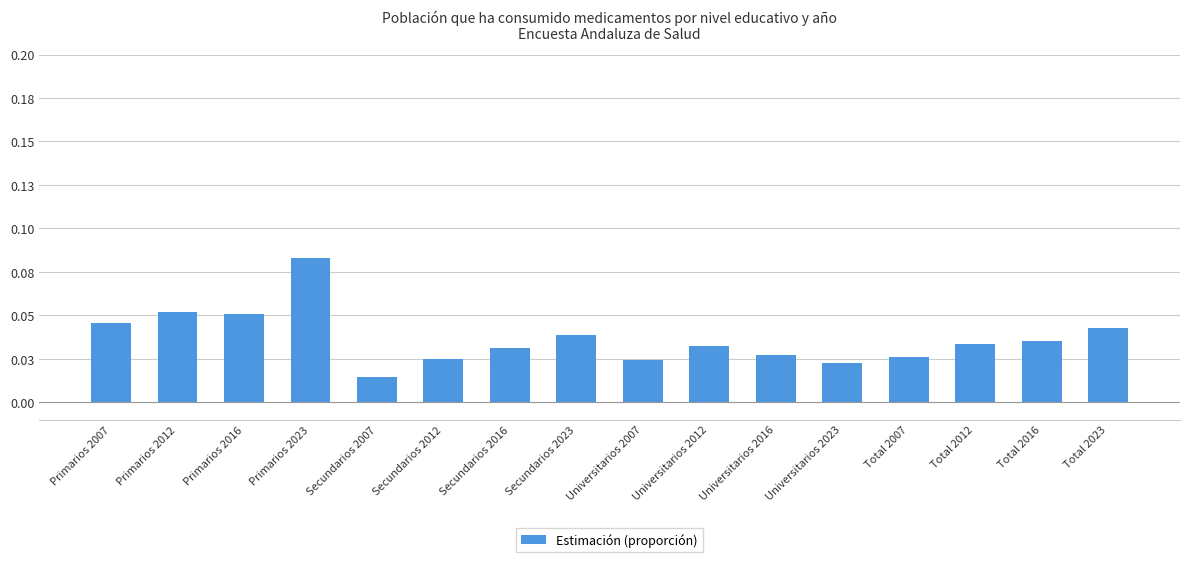

Is it true that the value at Total 2023 is 0.0?

False